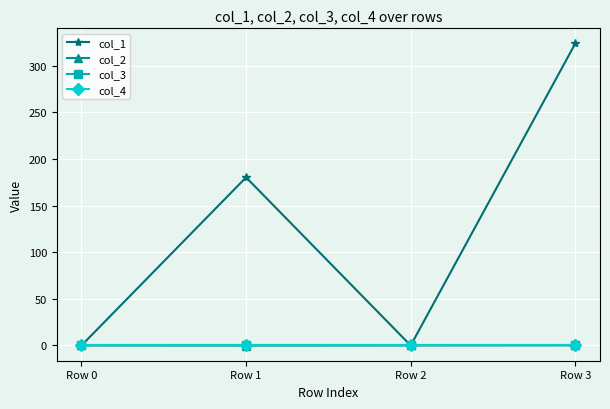

Is this an area chart (filled region under the line)?

No